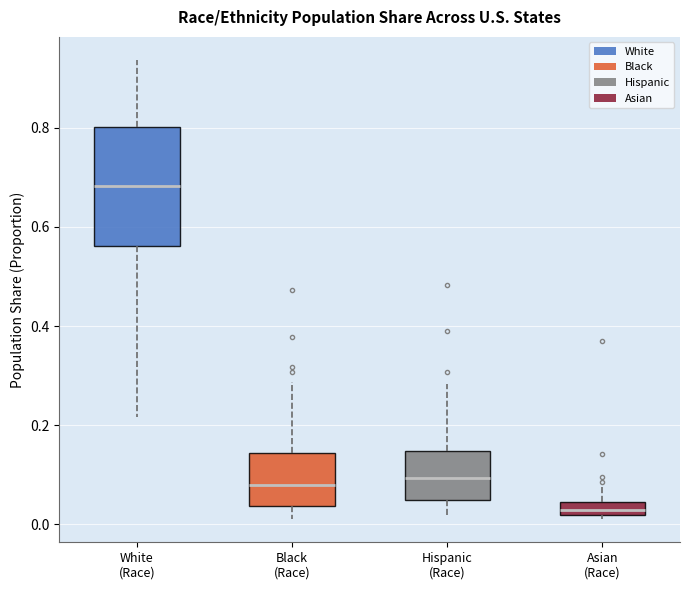

Where is the upper edge of the box for Hispanic (Race) on the y-axis? The values are not printed on the chart, so give them approximately, as read against the axis.

0.14